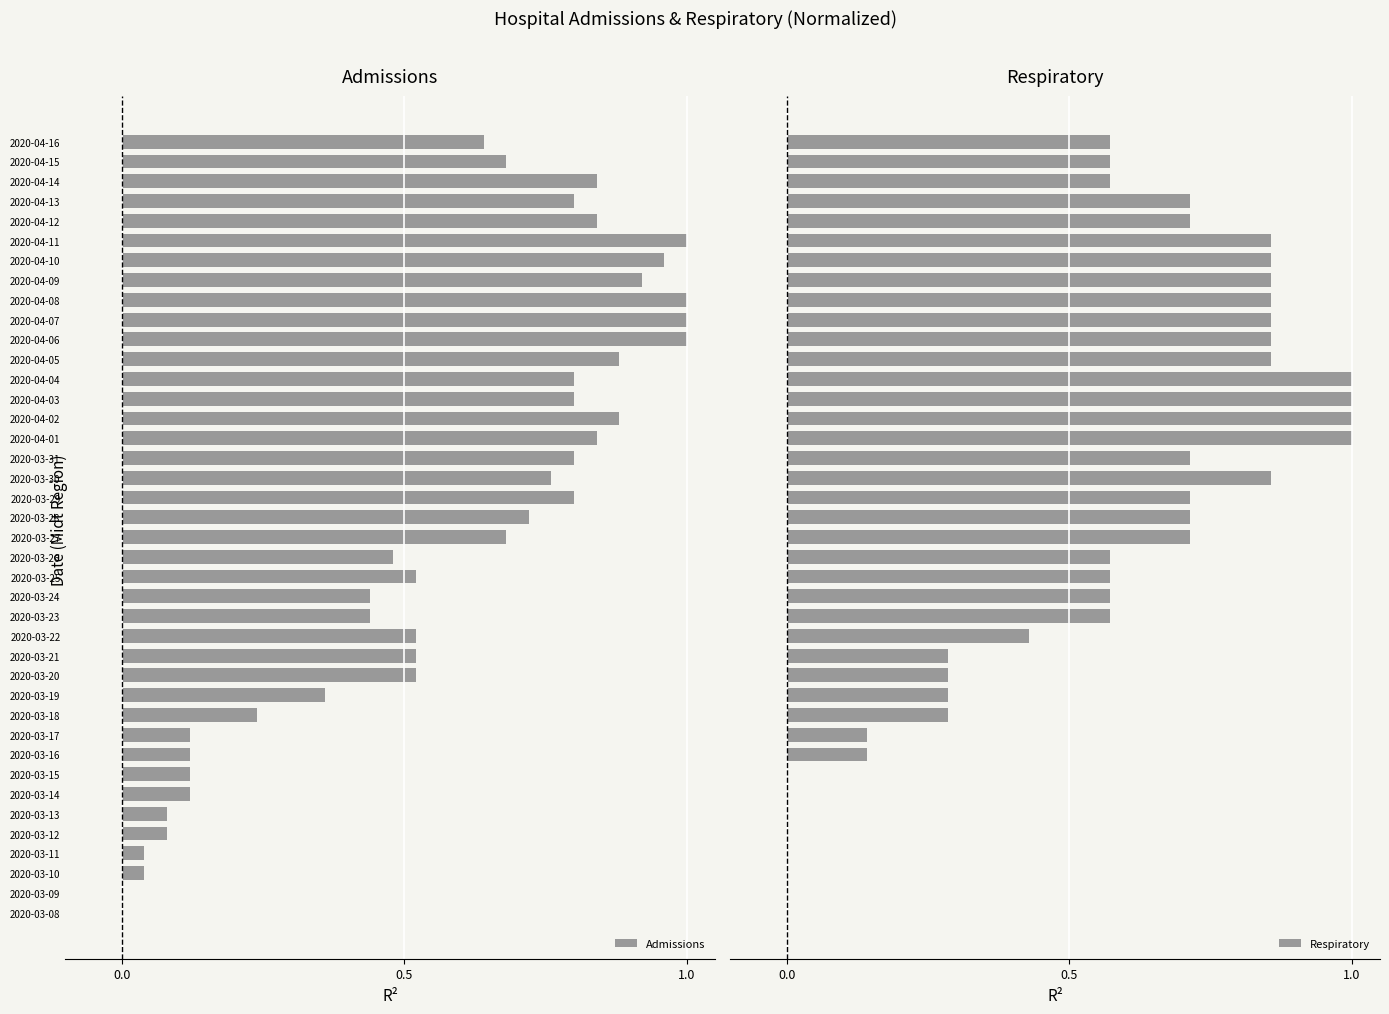

What are all the series names shown in the legend?

Admissions, Respiratory